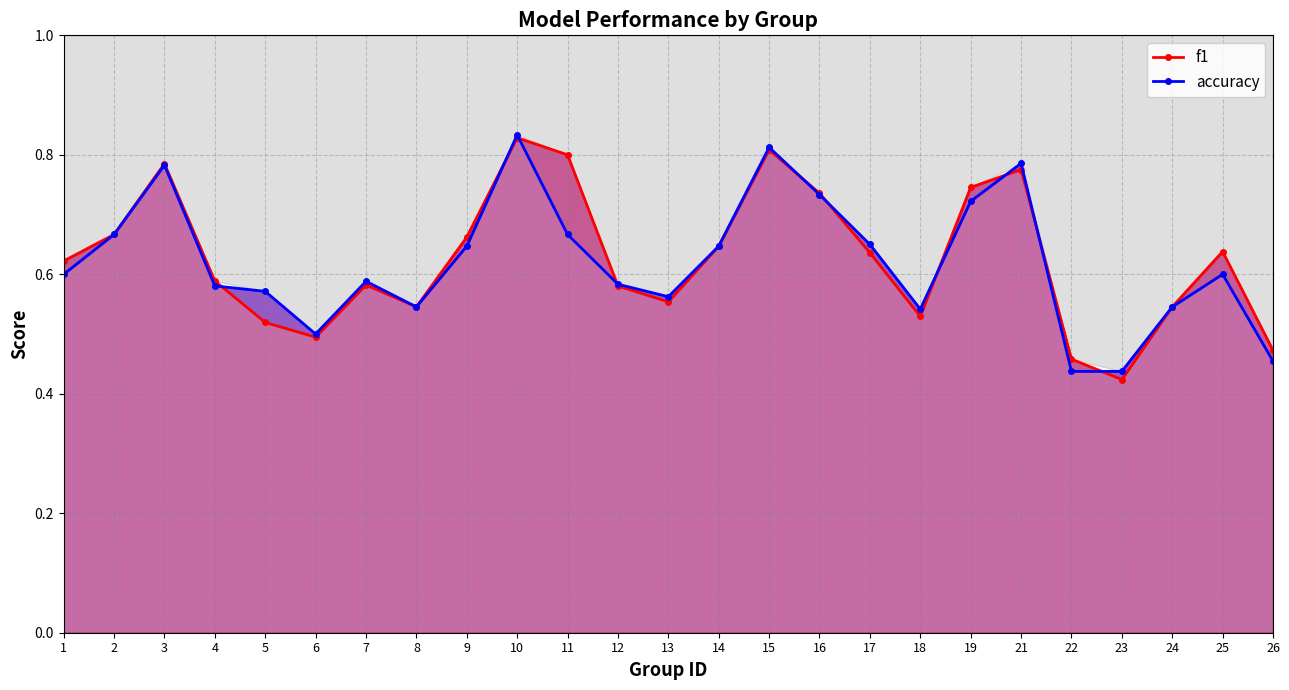

What is the smallest value displayed?

0.4